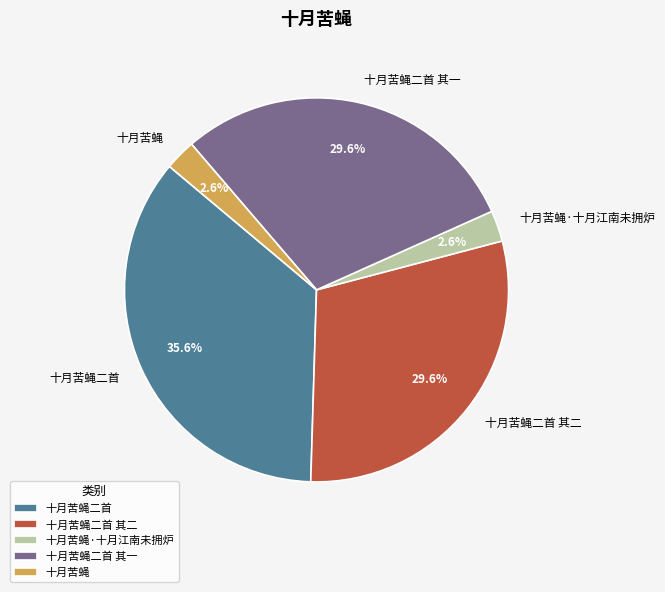

Which slice is the largest?

十月苦蝇二首